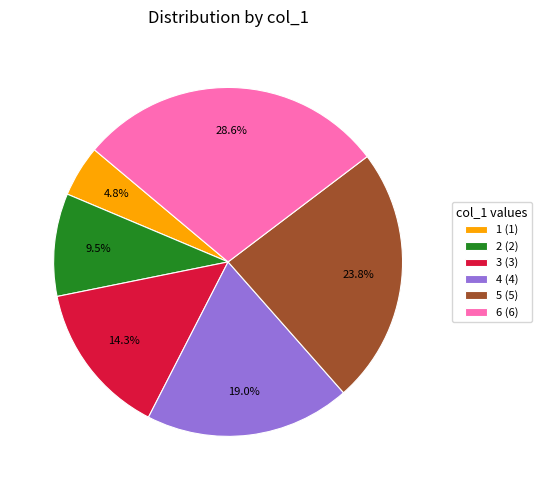

How many slices are in this pie chart?

6